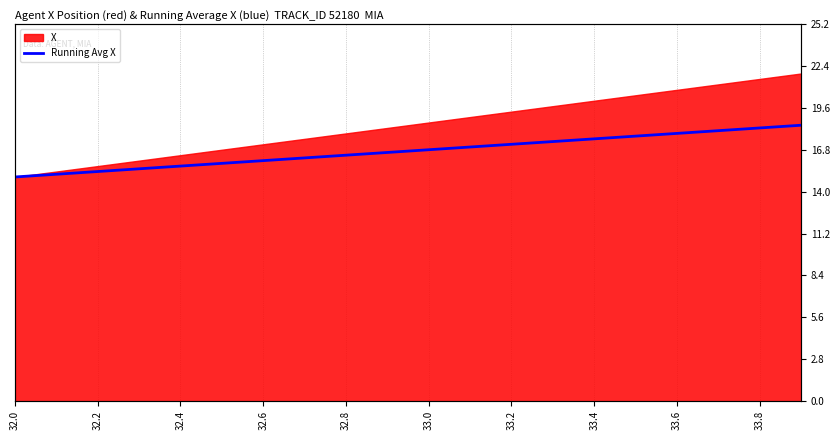

The chart shows a value of 24.2 at 33.0. True or false?

False